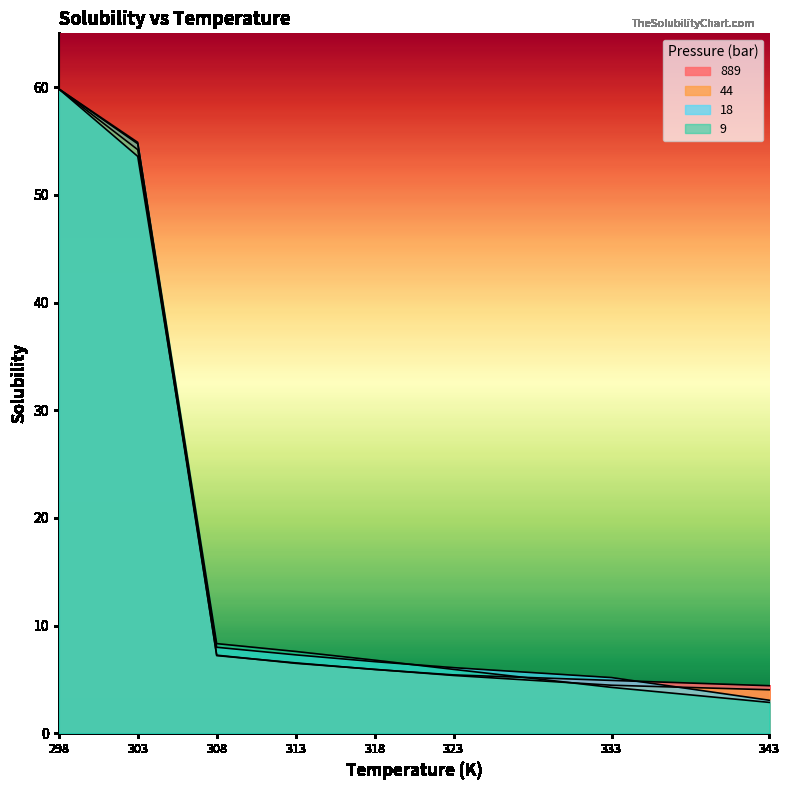

Does the chart have visible grid lines?

No